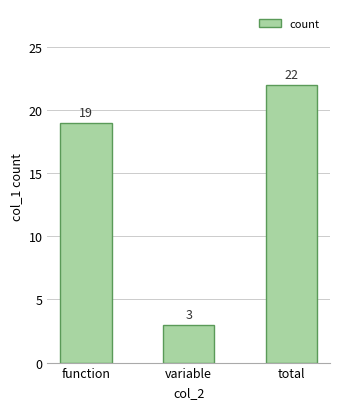

How many values are between 3 and 22?

3